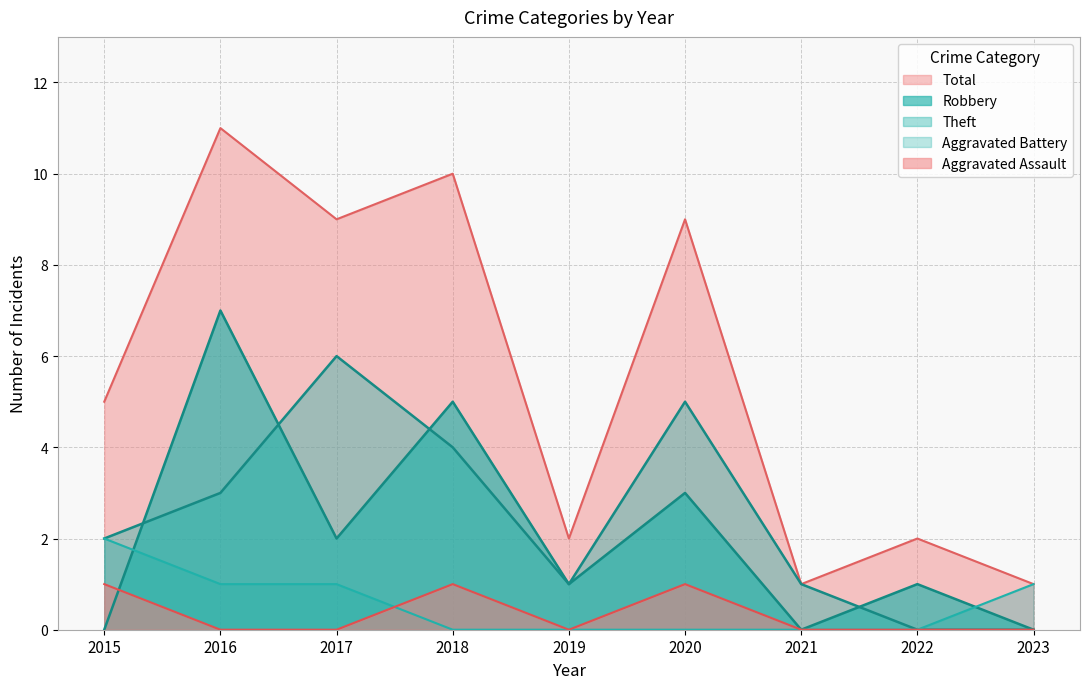

Reading left to right, extract all data points from this chart.

Aggravated Assault: 1	0	0	1	0	1	0	0	0
Aggravated Battery: 2	1	1	0	0	0	0	0	1
Robbery: 0	7	2	5	1	3	0	1	0
Theft: 2	3	6	4	1	5	1	0	0
Total: 5	11	9	10	2	9	1	2	1